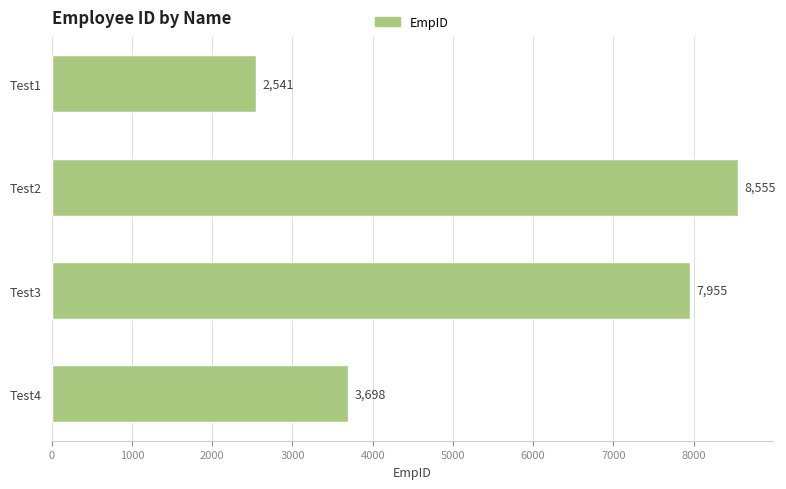

Rank the categories by value from highest to lowest.

Test2, Test3, Test4, Test1